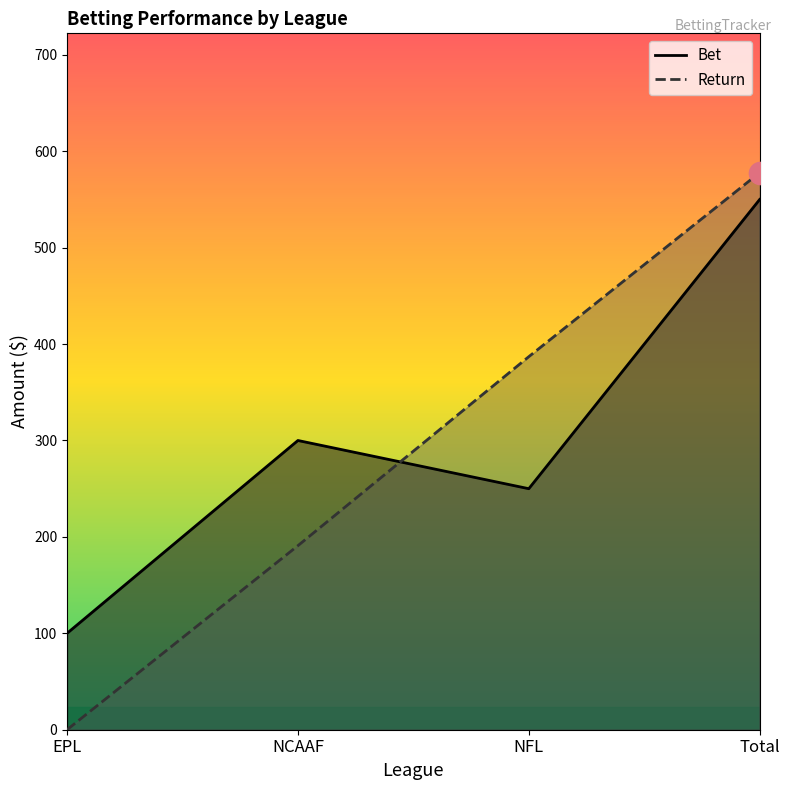

At which category is the sum across all series the highest?

Total